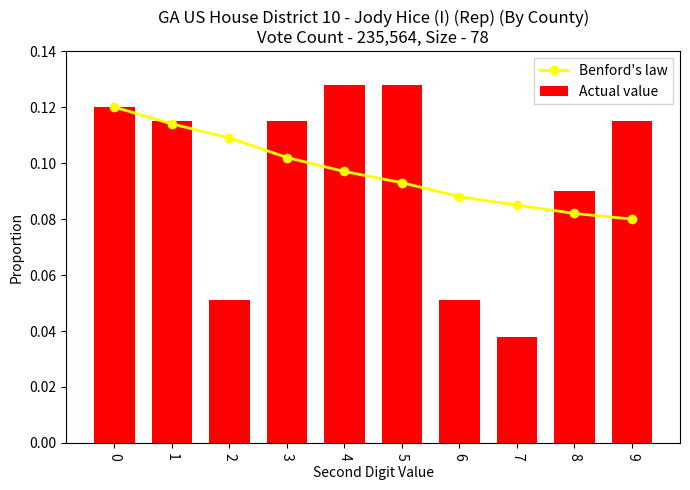

At how many categories does at least one series exceed 0?

10